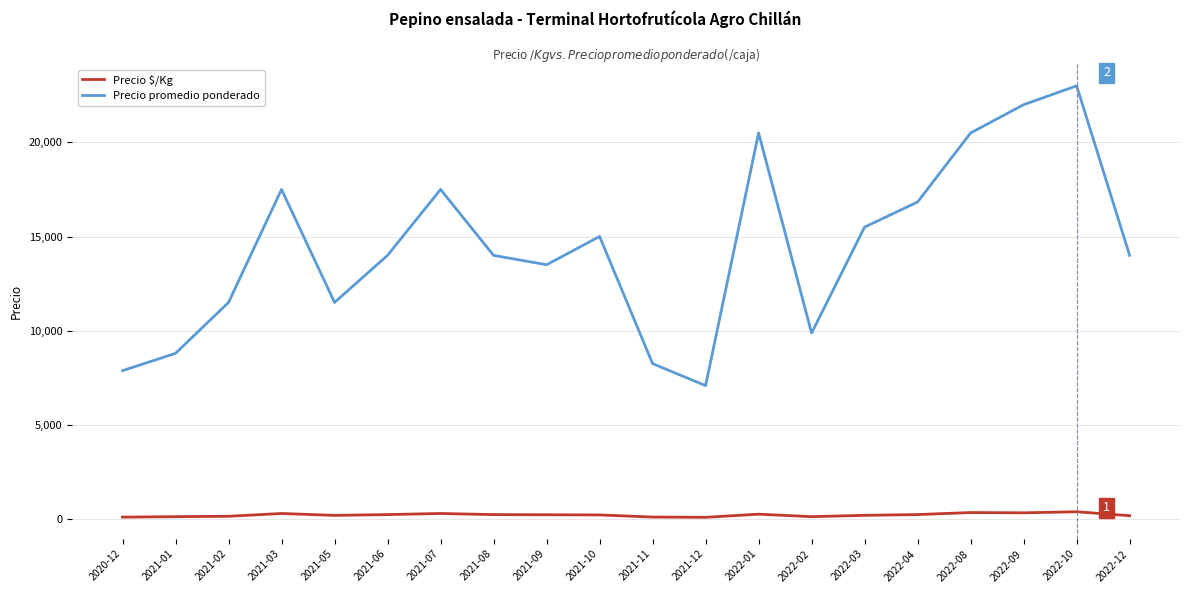

Rank the series by their average value, from highest to lowest.

Precio promedio ponderado, Precio $/Kg